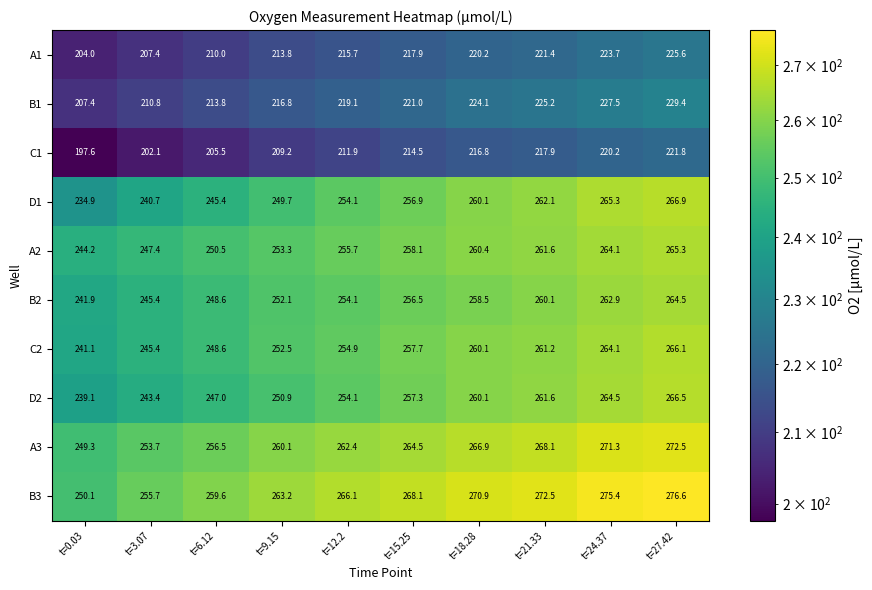

What is the spread (max minus min) of values at t=12.2?

54.2